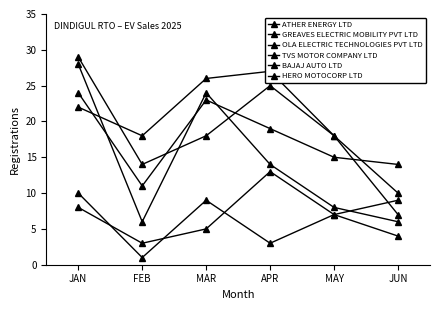

How many lines are shown in the chart?

6